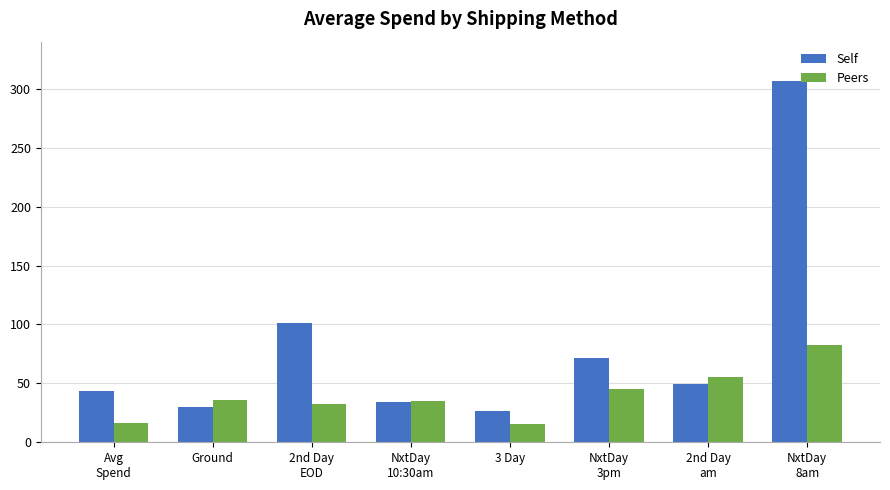

The Peers series shows 13.5 at NxtDay
3pm. True or false?

False